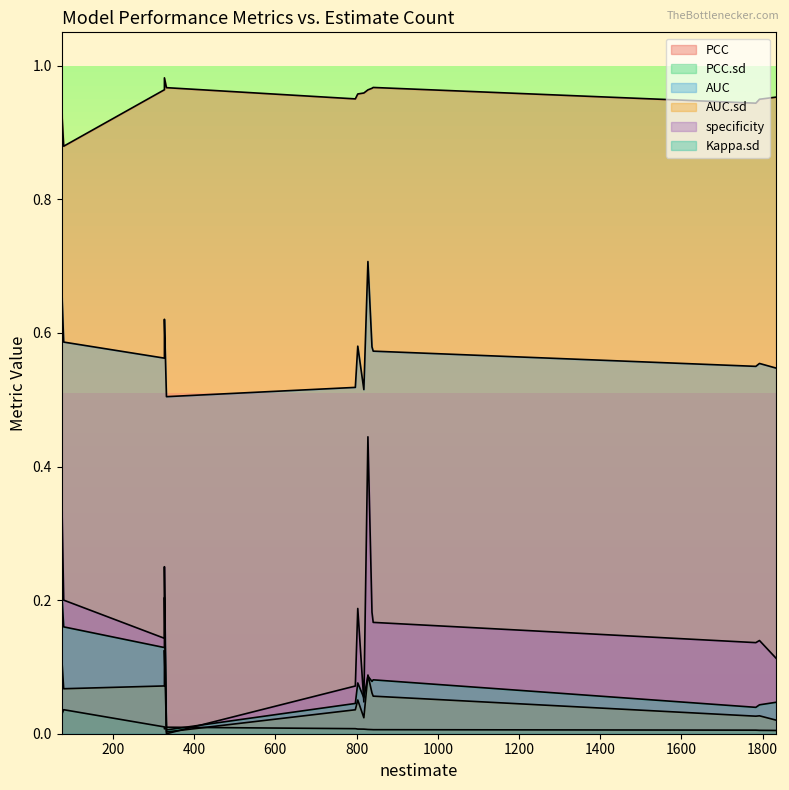

Between 818 and 1792, which series saw the biggest shift?

specificity